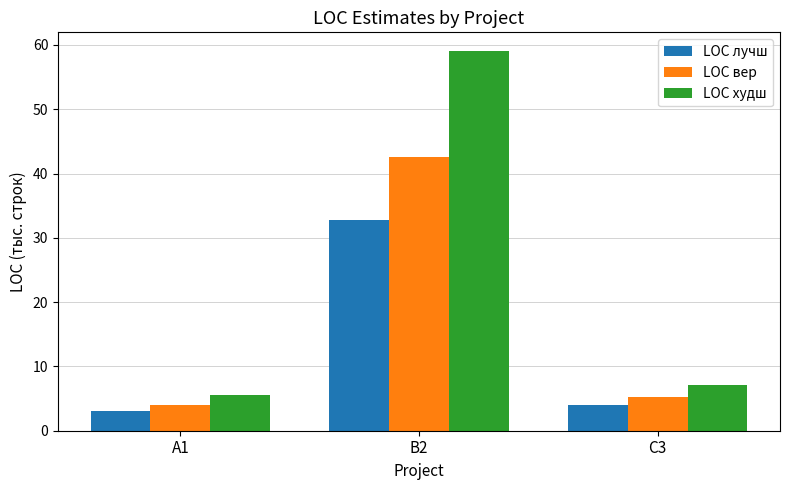

What is the label of the 3rd bar from the right?

A1